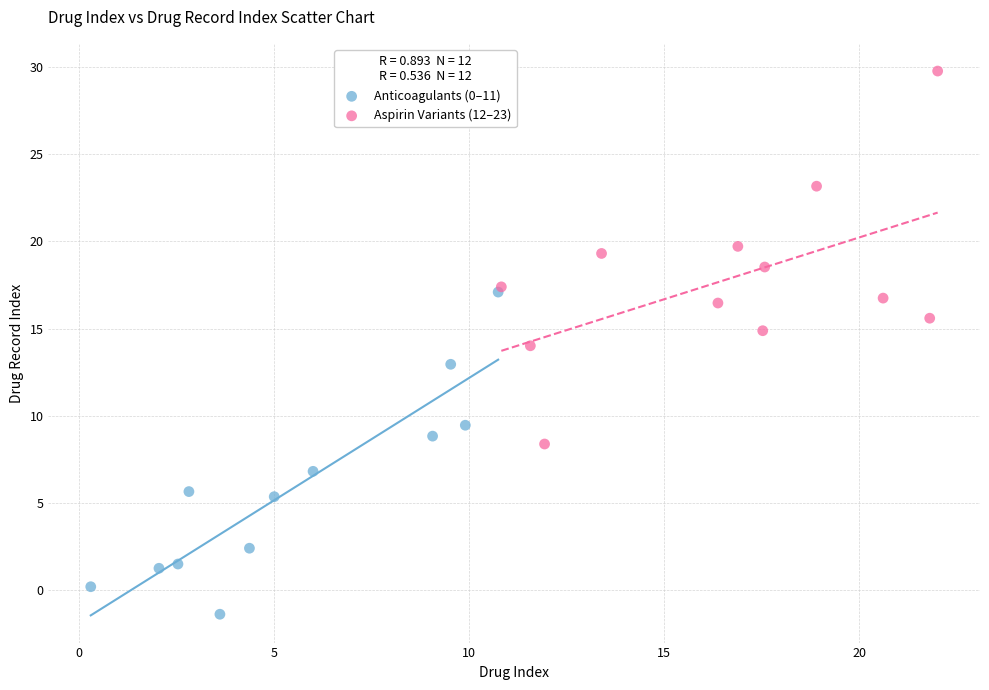

Which series has the largest Y range (max minus min)?

Aspirin Variants (12–23)